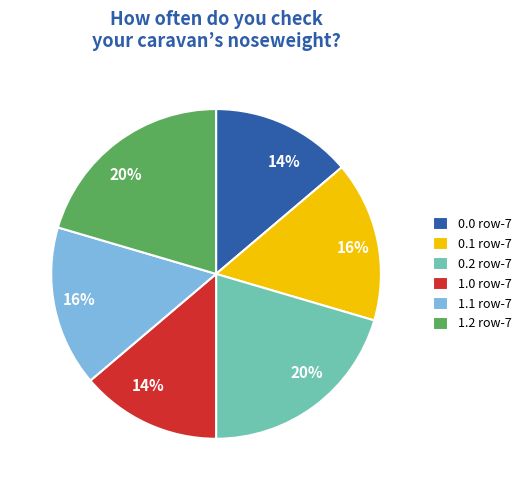

Which has a higher value, 0.2 row-7 or 0.1 row-7?

0.2 row-7